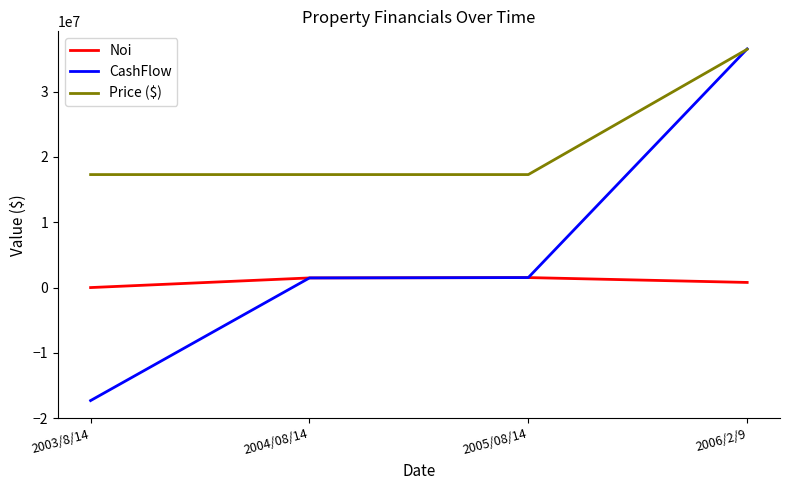

Which series has the widest spread of values?

CashFlow